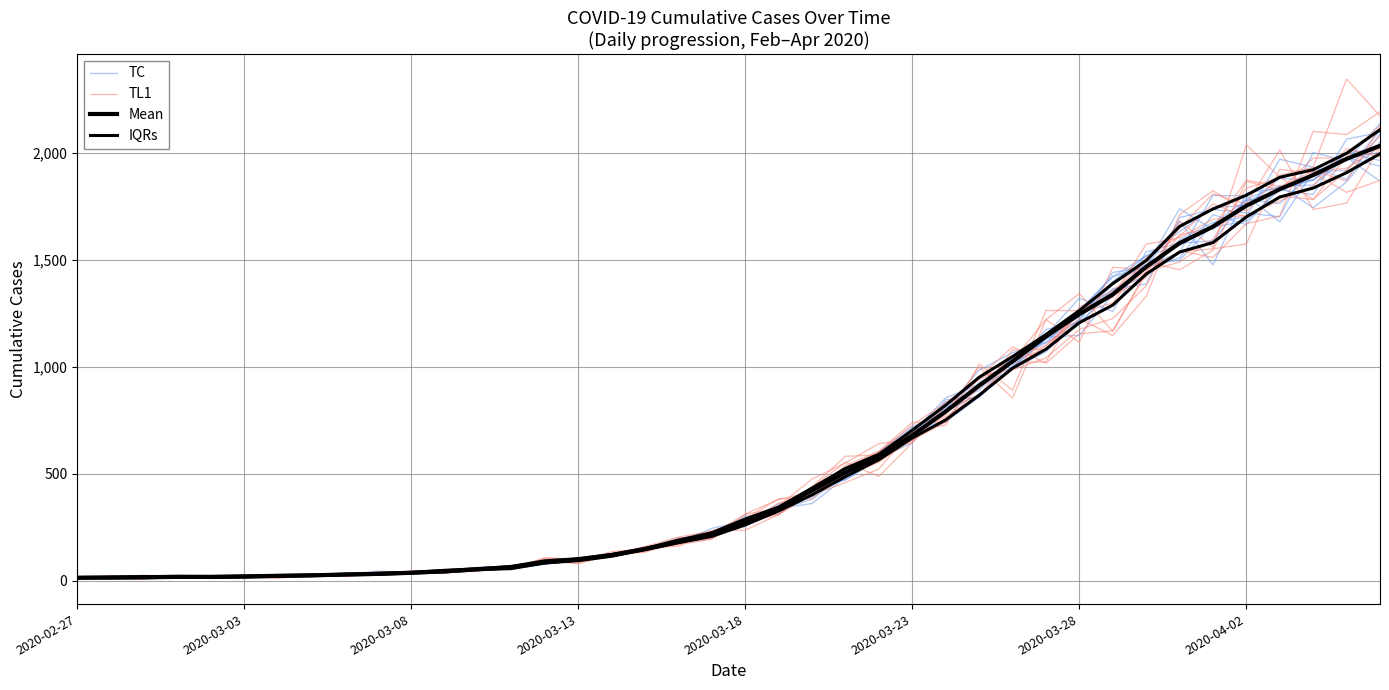

Does the chart have visible grid lines?

Yes